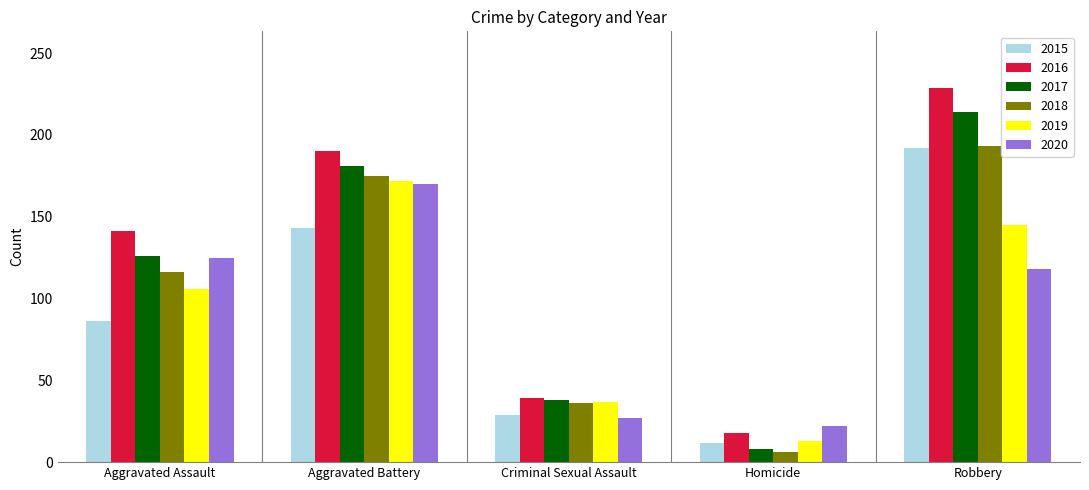

What position from the left is Robbery?

5